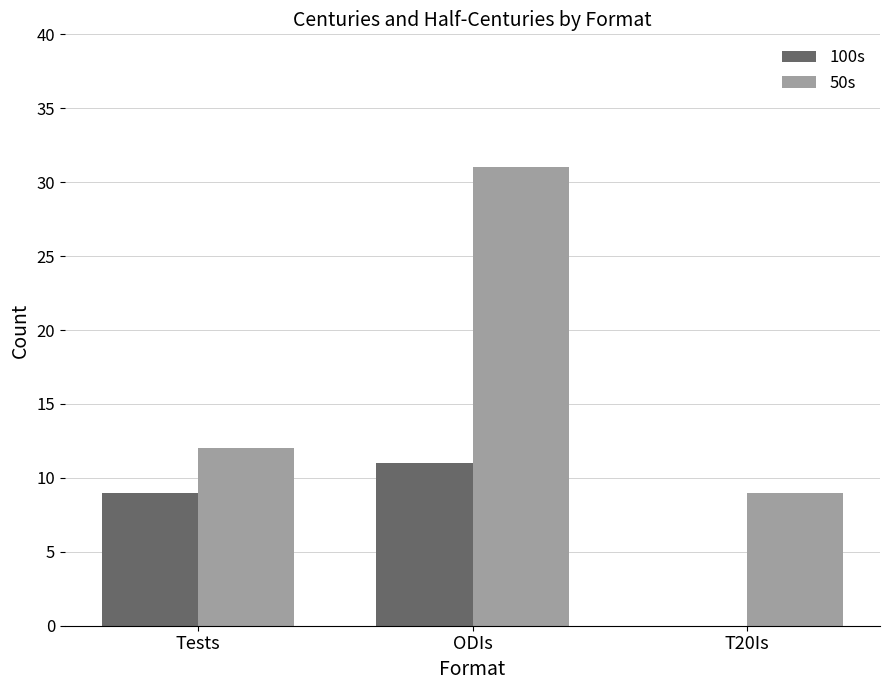

How many groups of bars are there?

3